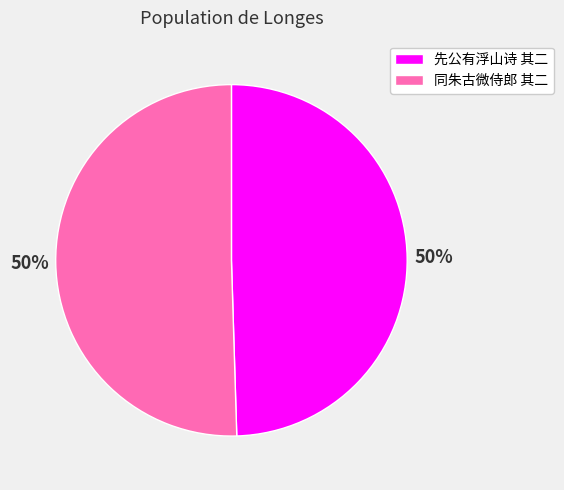

The 先公有浮山诗 其二 slice represents 50% of the pie. True or false?

True